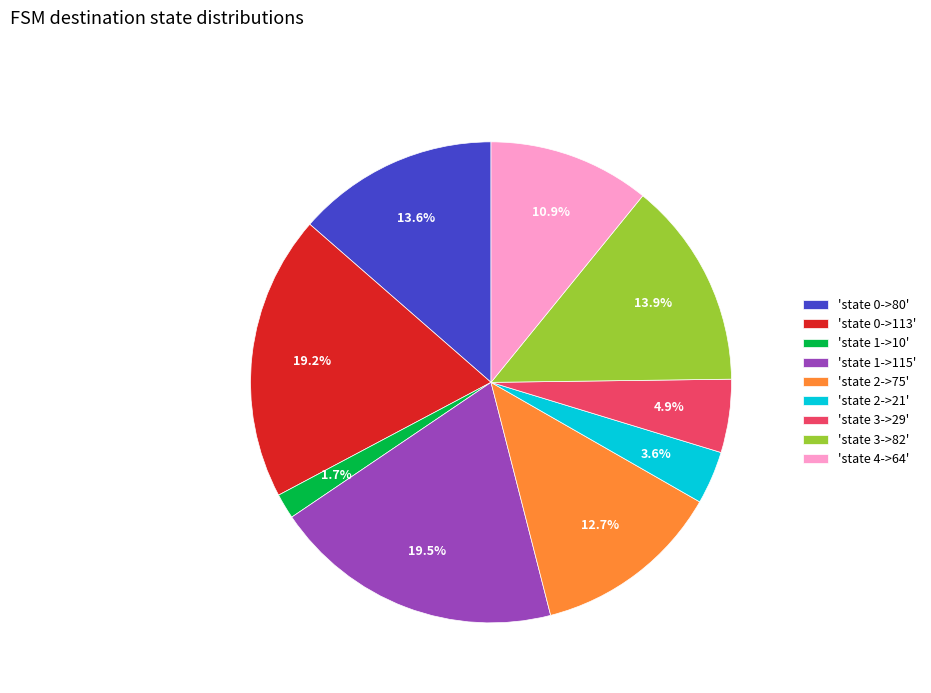

Which category has the smallest portion of the pie?

'state 1->10'